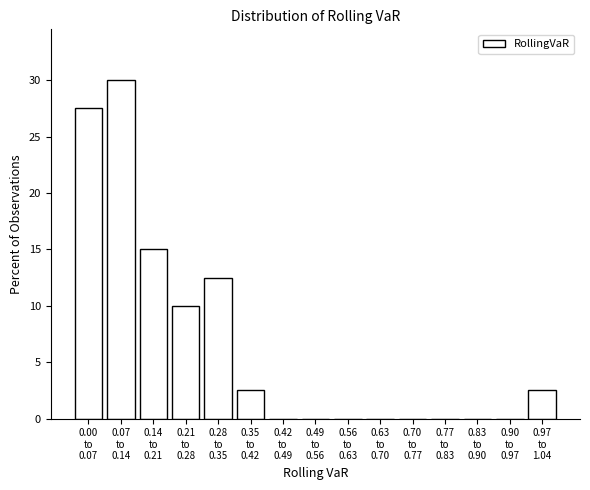

What is the greatest value displayed?

30.0